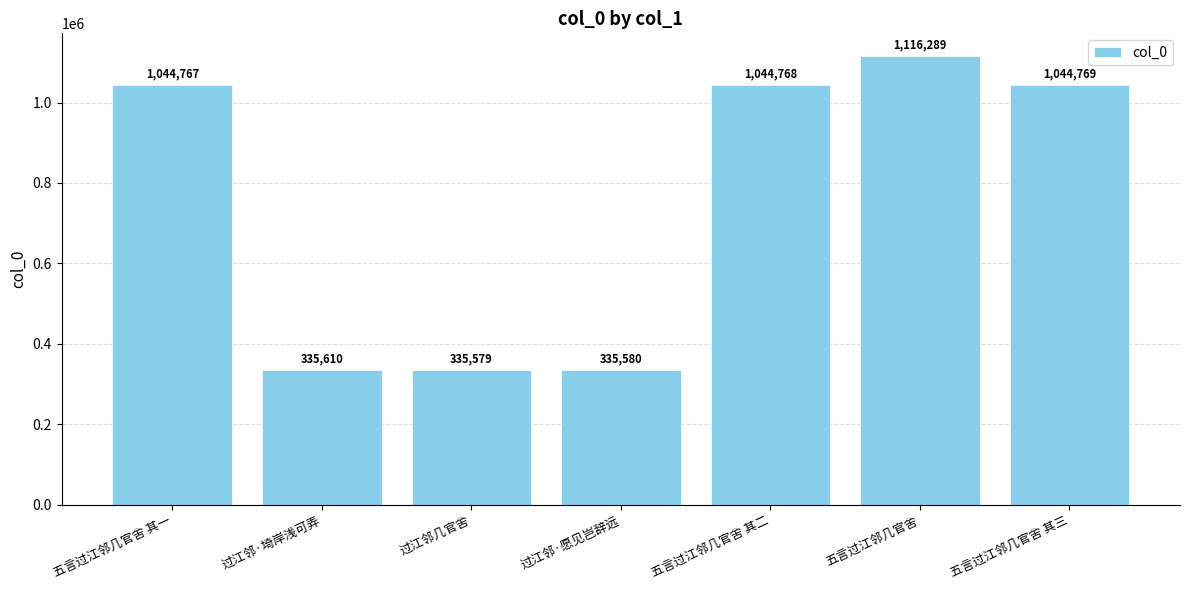

Are the bars grouped side by side (vs. stacked)?

No